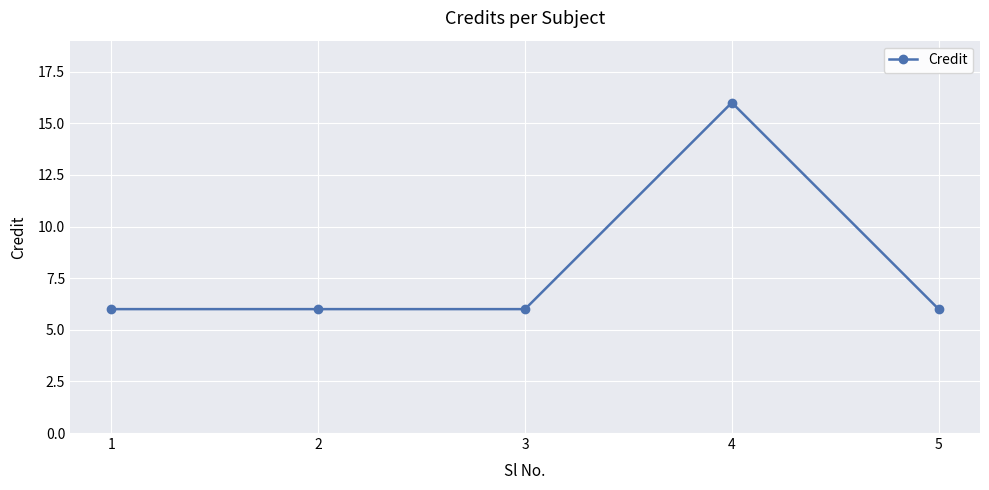

What is the ratio of the value at 5 to the value at 2?

1.0